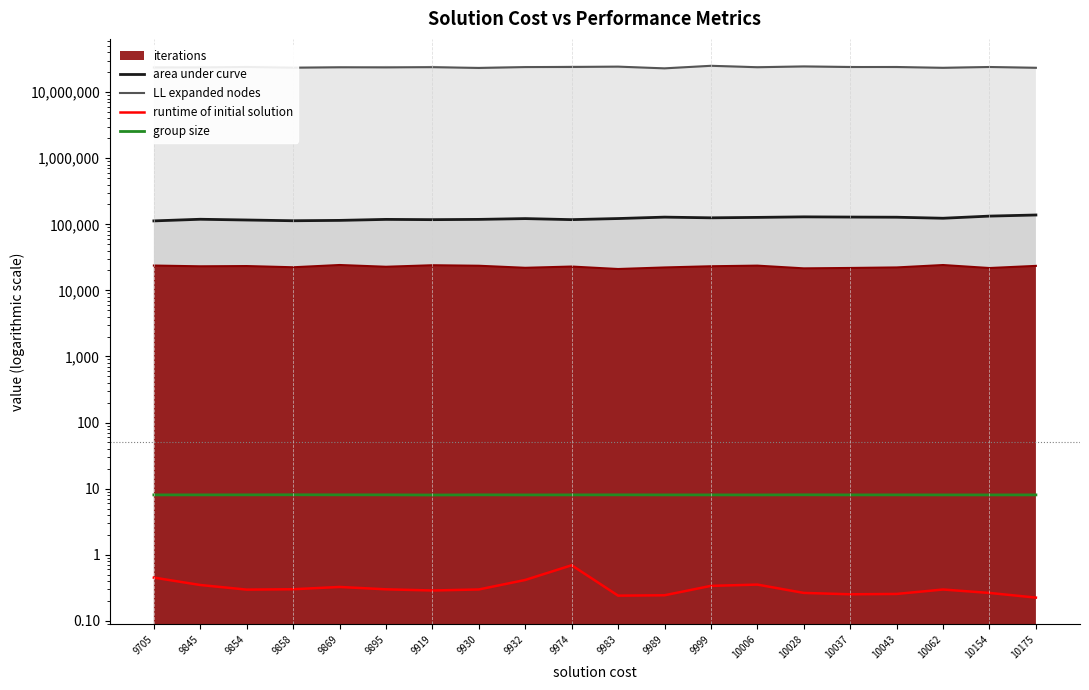

What is the total value across all series at 10062?

23444525.3